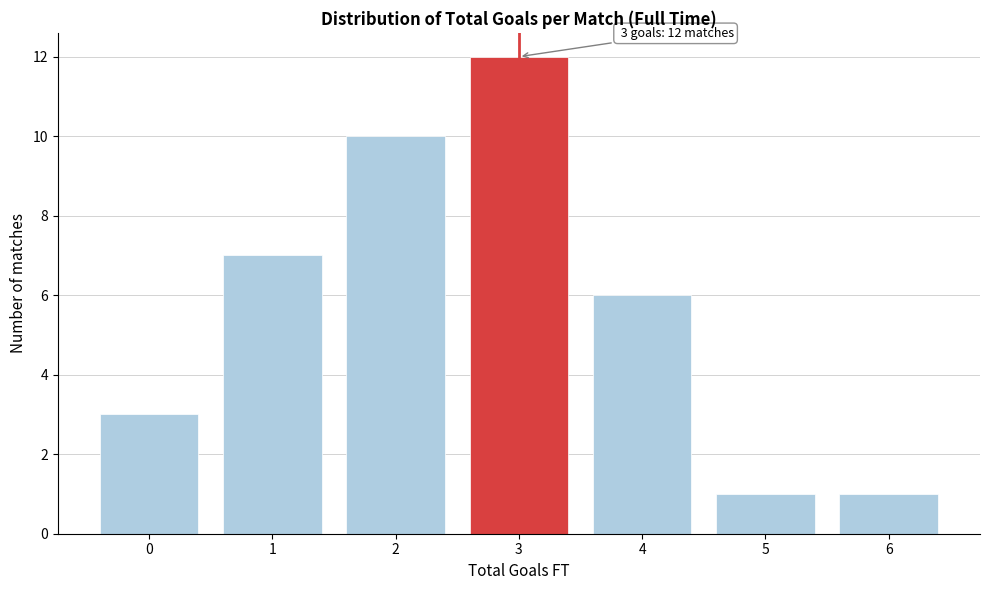

Reading left to right, list all the values displayed in this chart.

0=3	1=7	2=10	3=12	4=6	5=1	6=1